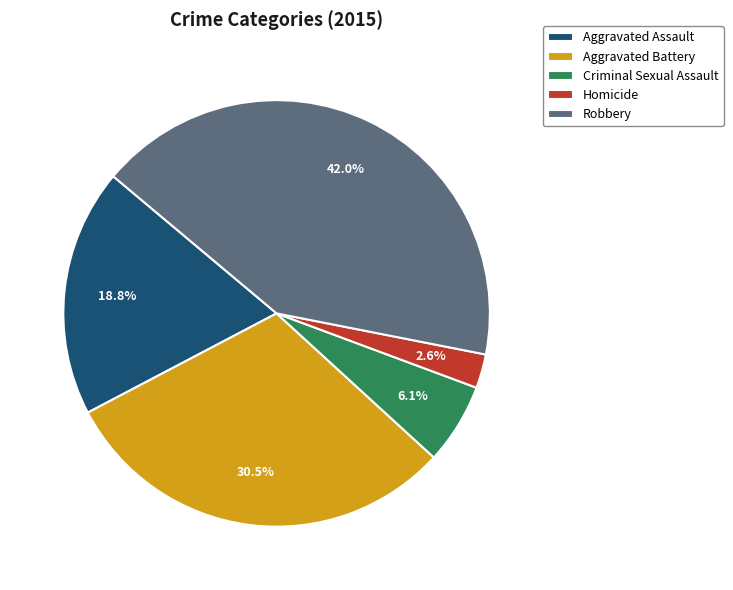

Does Aggravated Battery account for over 50% of the chart?

No